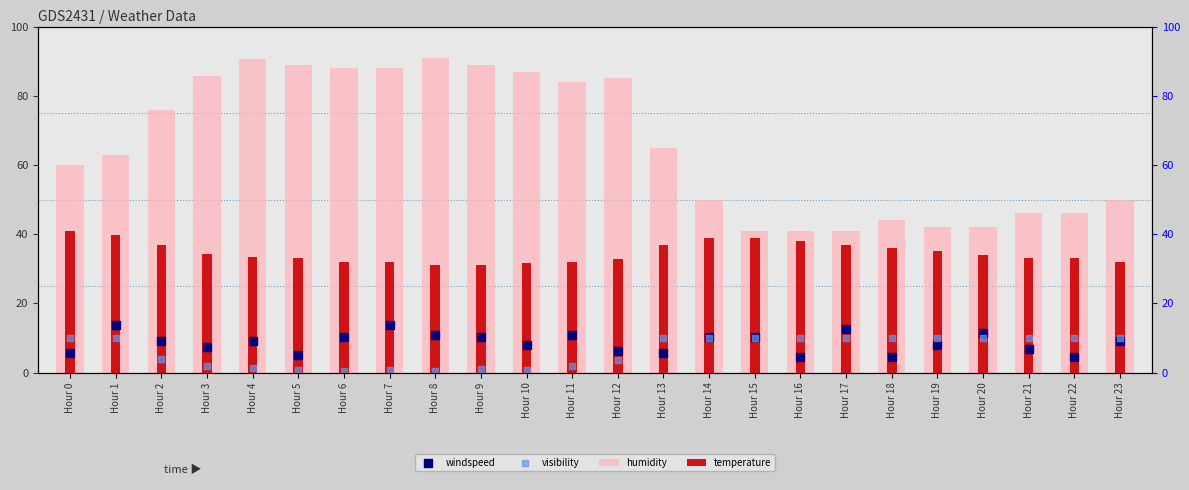

At how many categories does at least one series exceed 3?

24